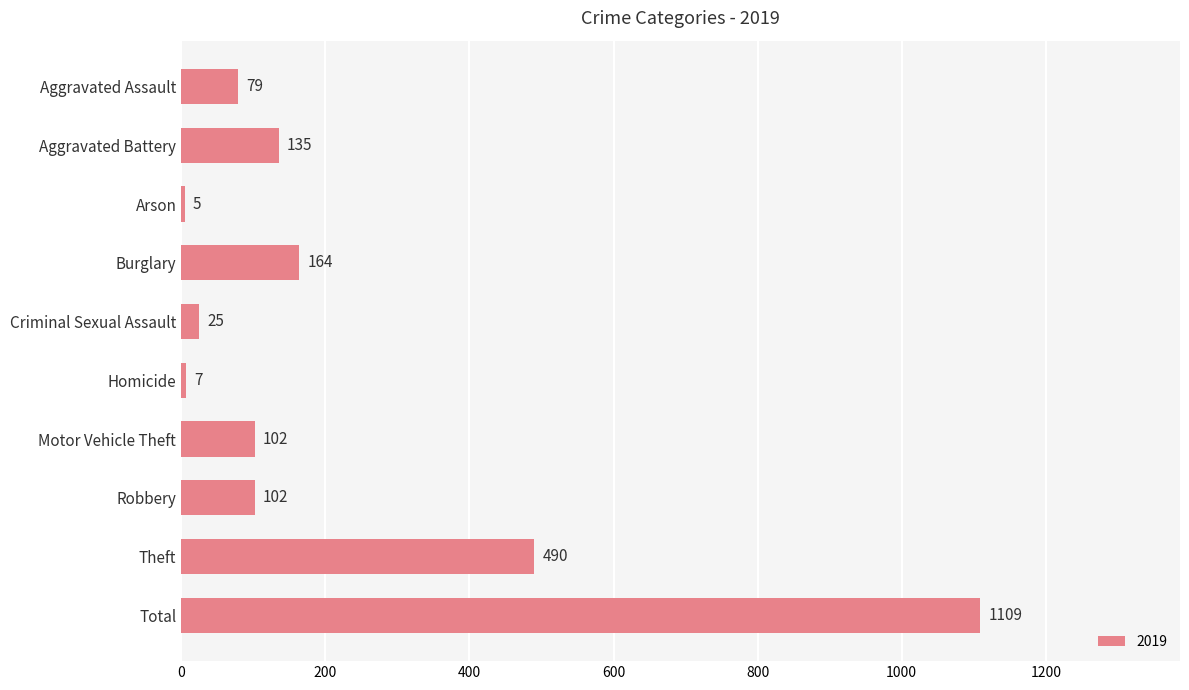

Is it true that the value at Burglary is 113?

False